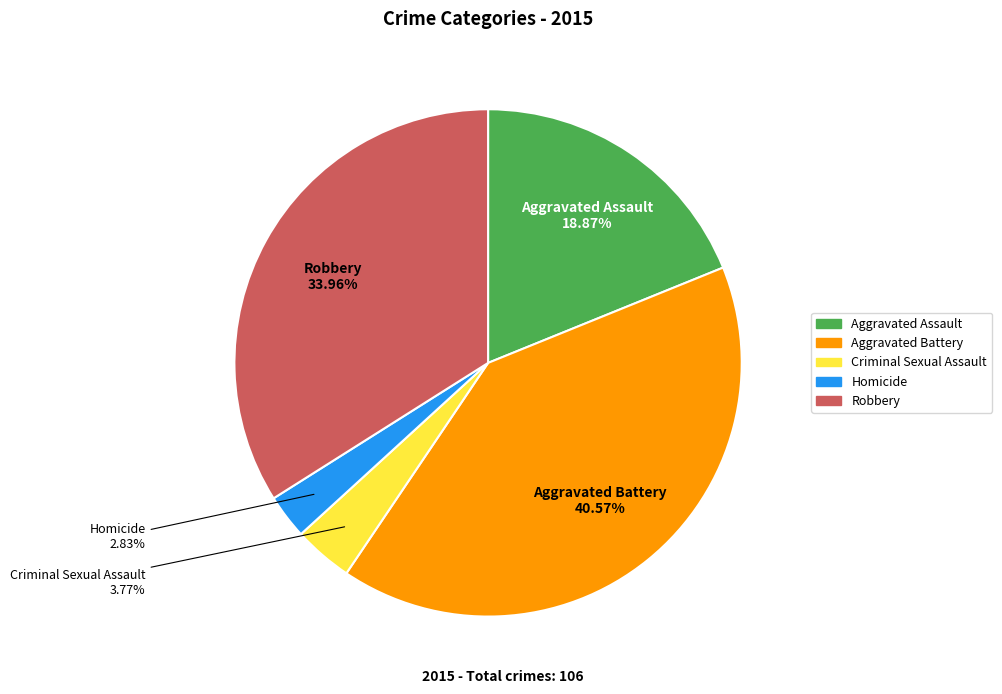

Rank the categories by value from highest to lowest.

Aggravated Battery, Robbery, Aggravated Assault, Criminal Sexual Assault, Homicide